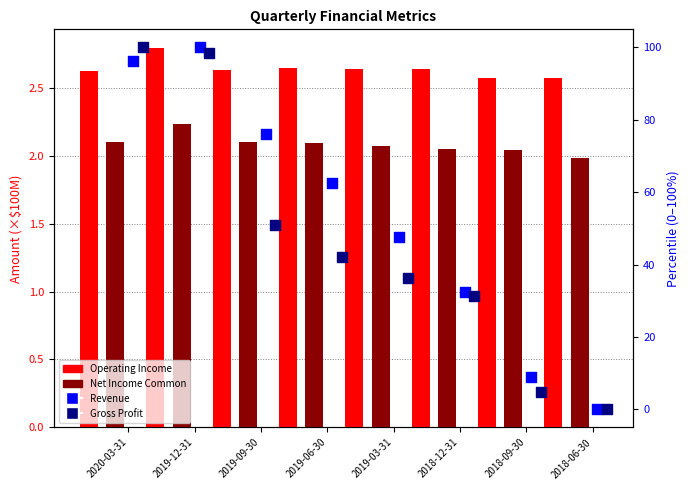

Which series reaches the maximum Y coordinate?

Revenue